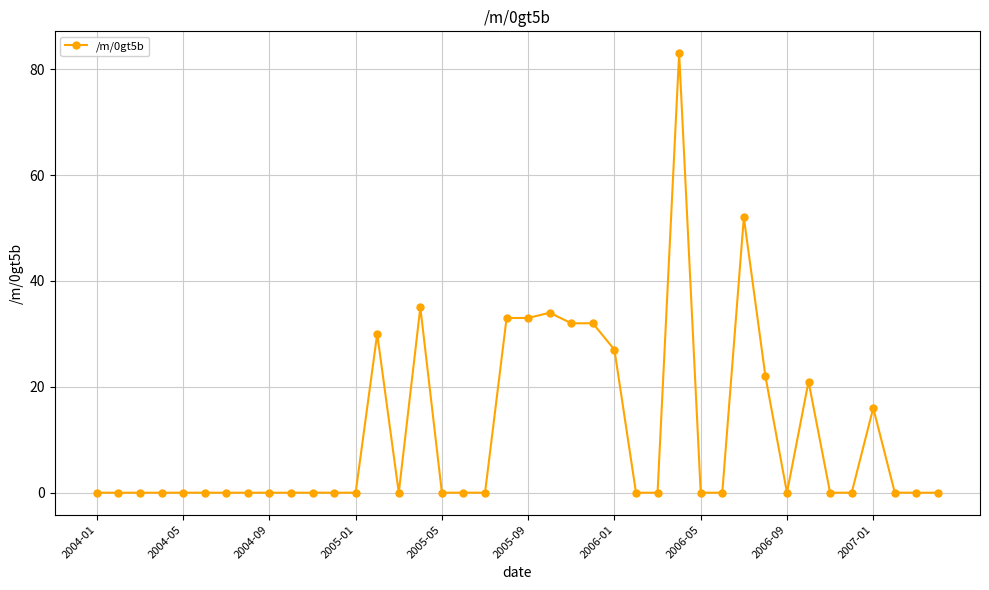

Reading left to right, list all the values displayed in this chart.

0	0	0	0	0	0	0	0	0	0	0	0	0	30	0	35	0	0	0	33	33	34	32	32	27	0	0	83	0	0	52	22	0	21	0	0	16	0	0	0